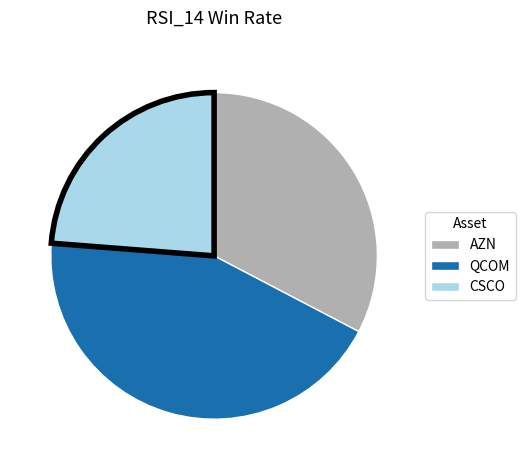

How many slices are in this pie chart?

3